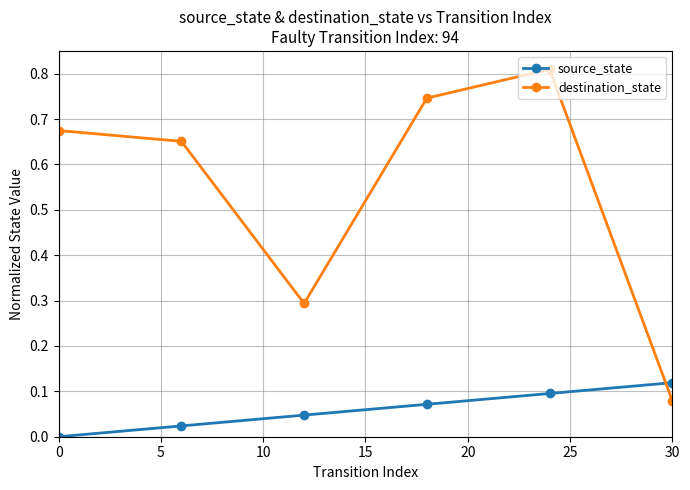

How many series are shown in this chart?

2